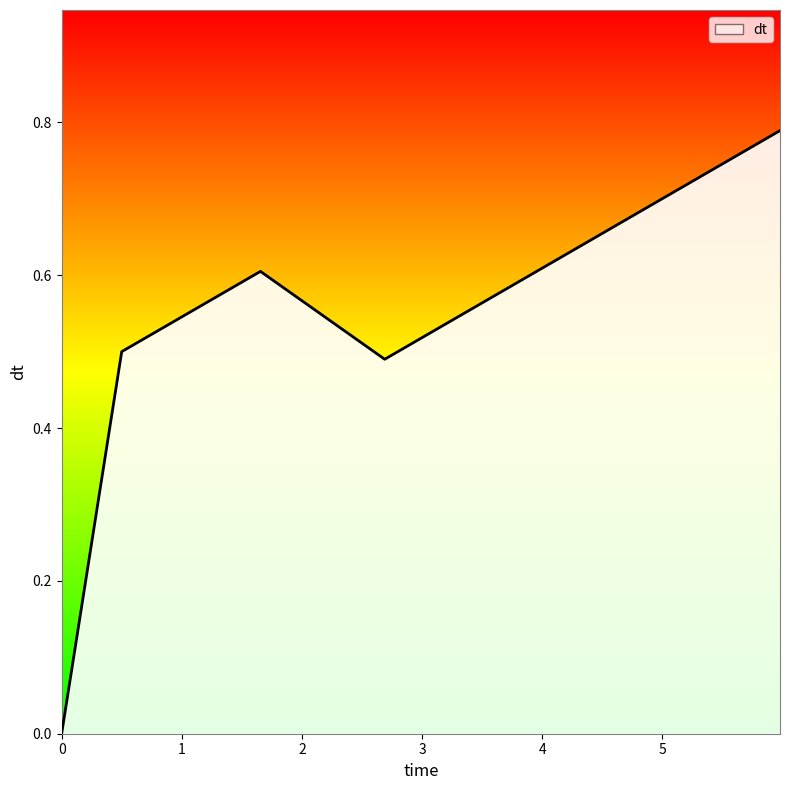

How many points are higher than both their immediate neighbors (excluding endpoints)?

1